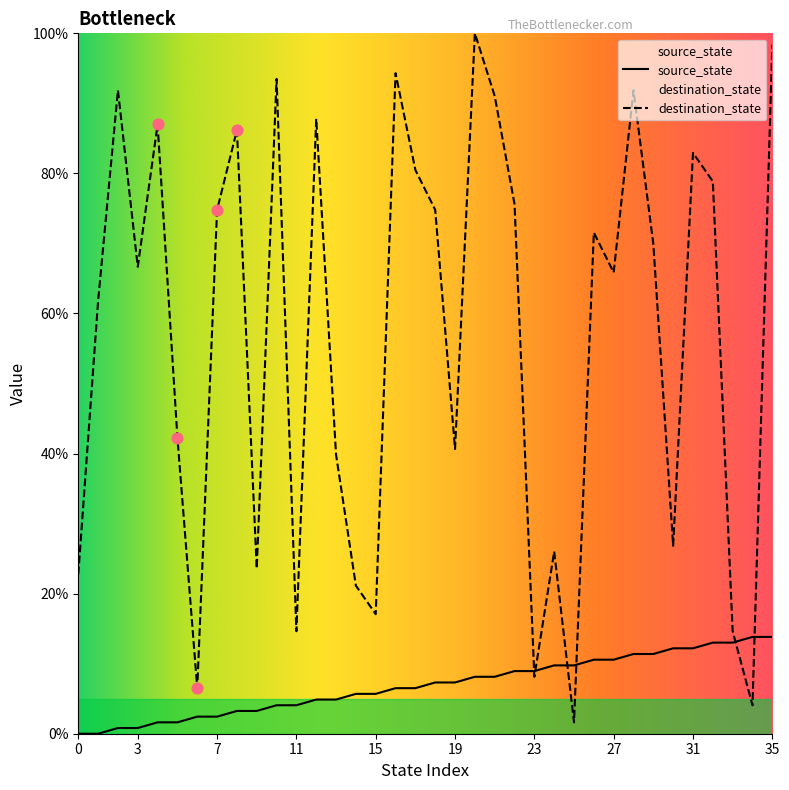

Is the value of destination_state at 10 greater than the value of source_state at 35?

Yes